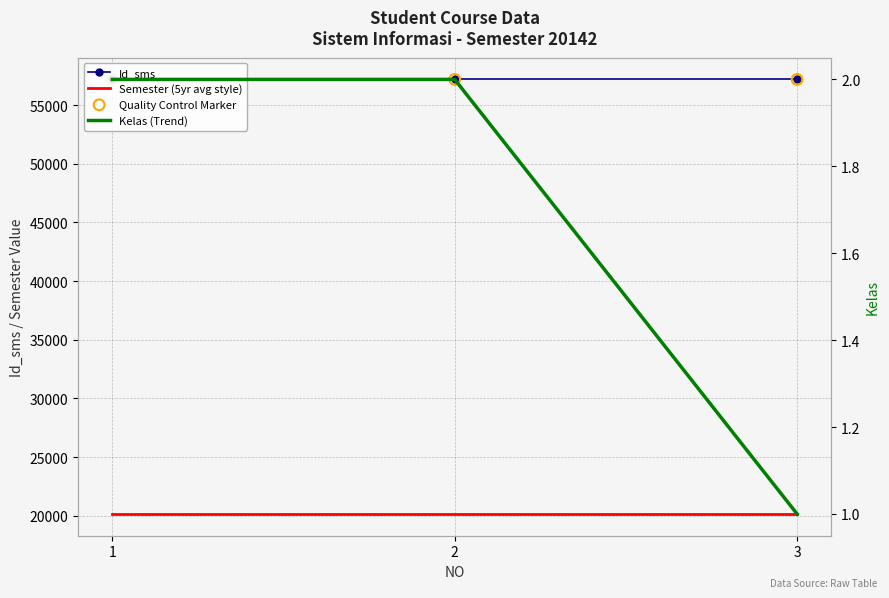

Is the value of Id_sms at 3 greater than the value of Kelas (Trend) at 3?

Yes